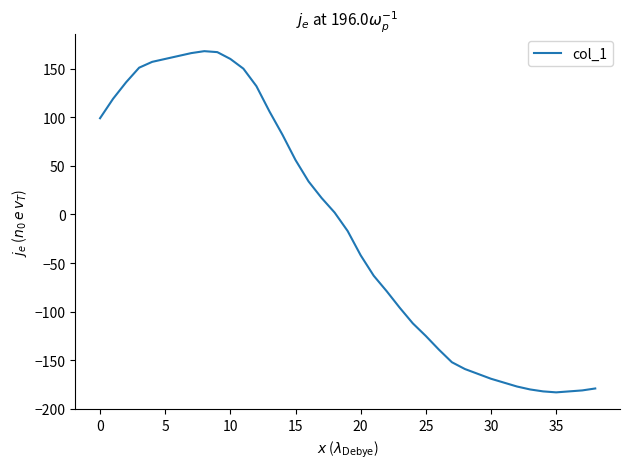

What is the minimum value shown in the chart?

-183